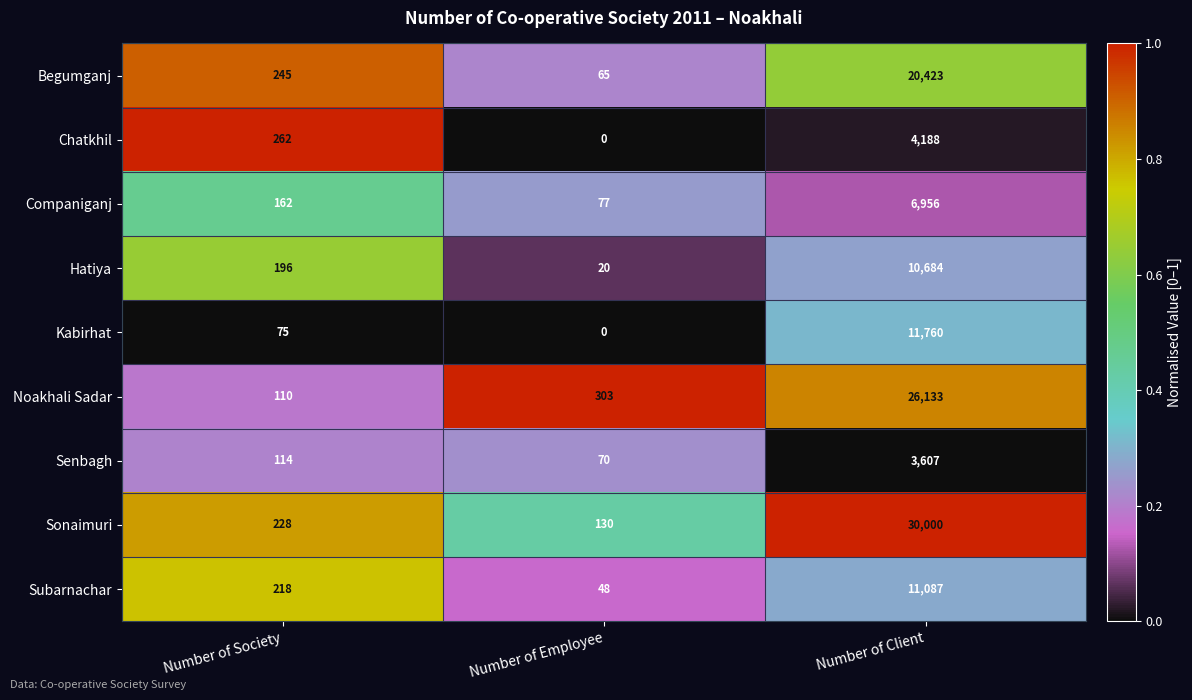

True or false: Begumganj has a value of 65 at Number of Employee.

True